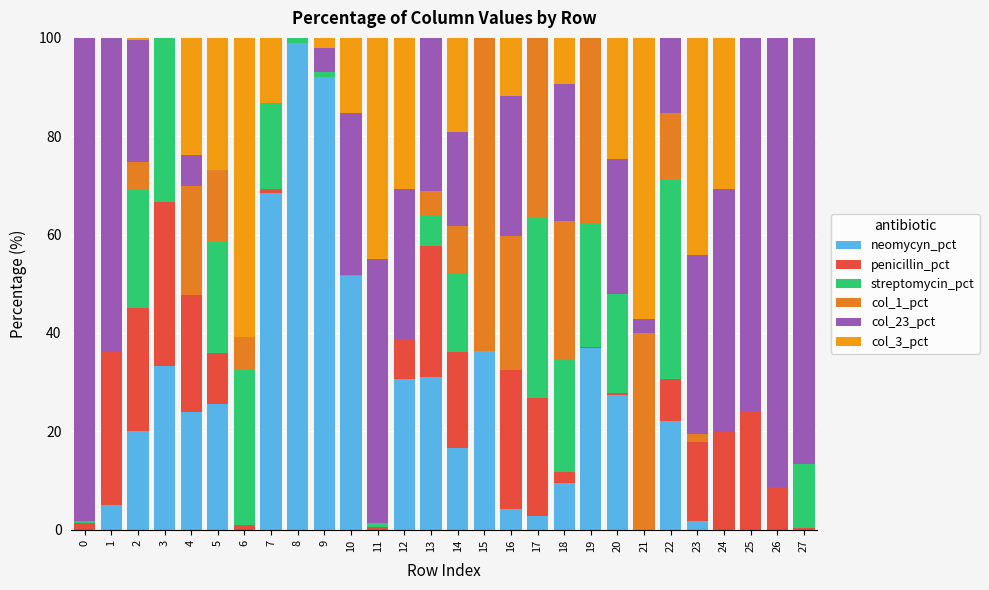

At which category is the sum across all series the highest?

14